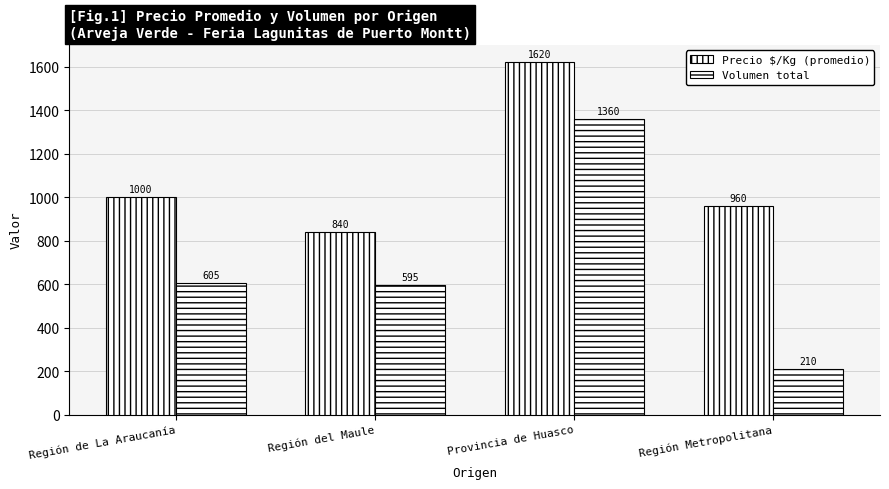

Are the bars grouped side by side (vs. stacked)?

Yes